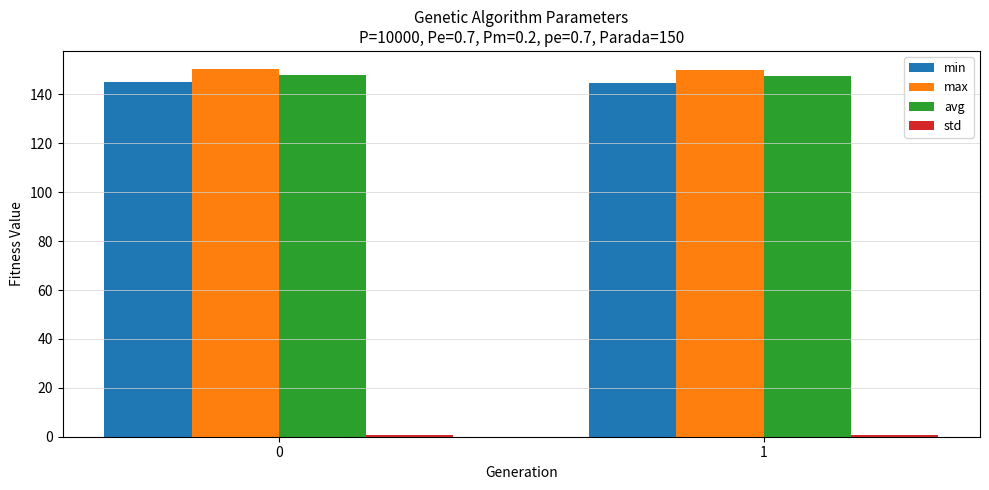

What is the value of the min bar at the 1st from the left?

144.9